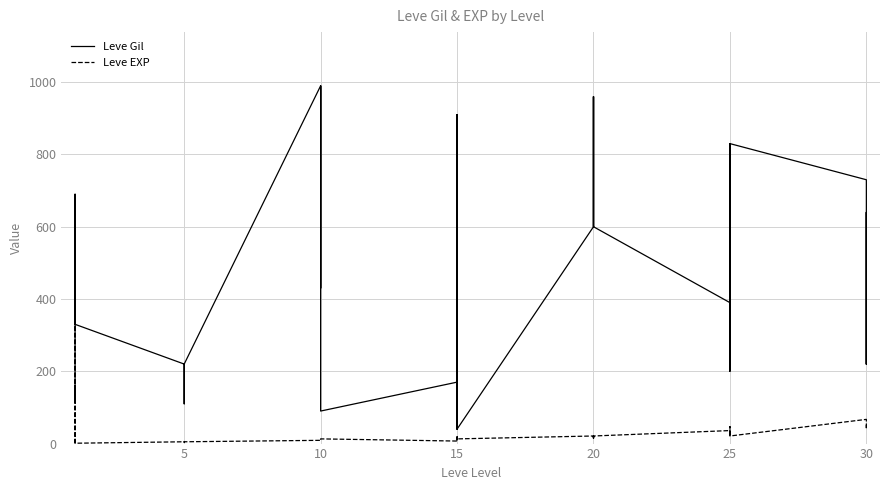

True or false: Leve EXP has a value of 9 at 10.

False